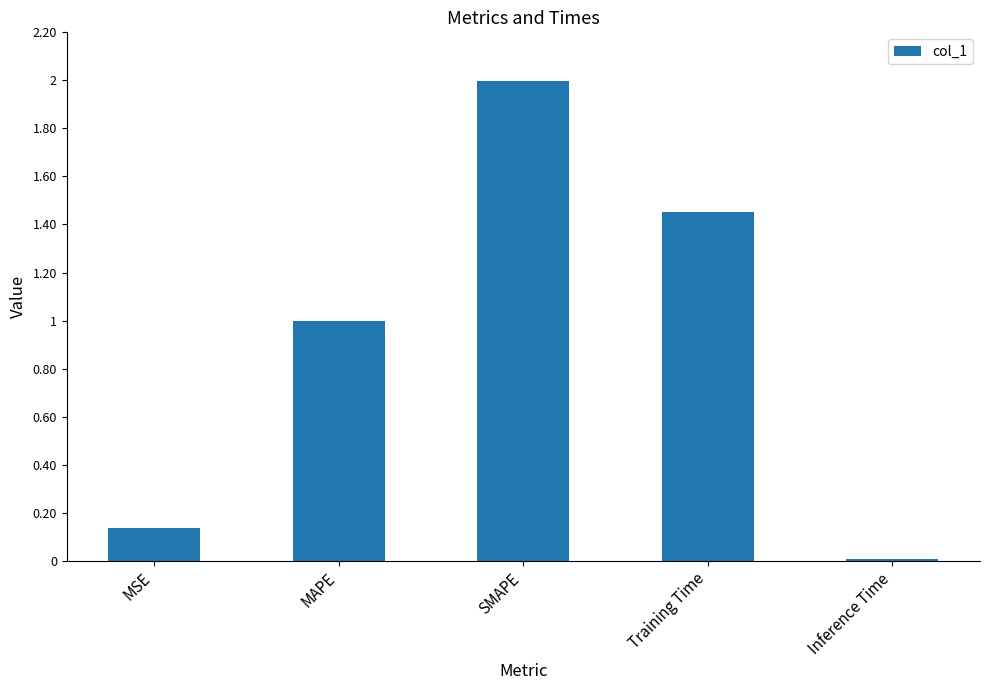

Are the bars horizontal?

No